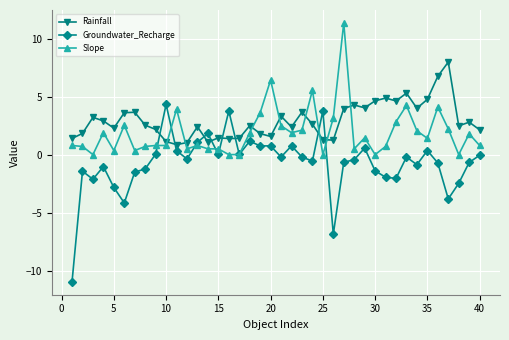

What is the value of the Slope point at the 40th from the left?

0.8